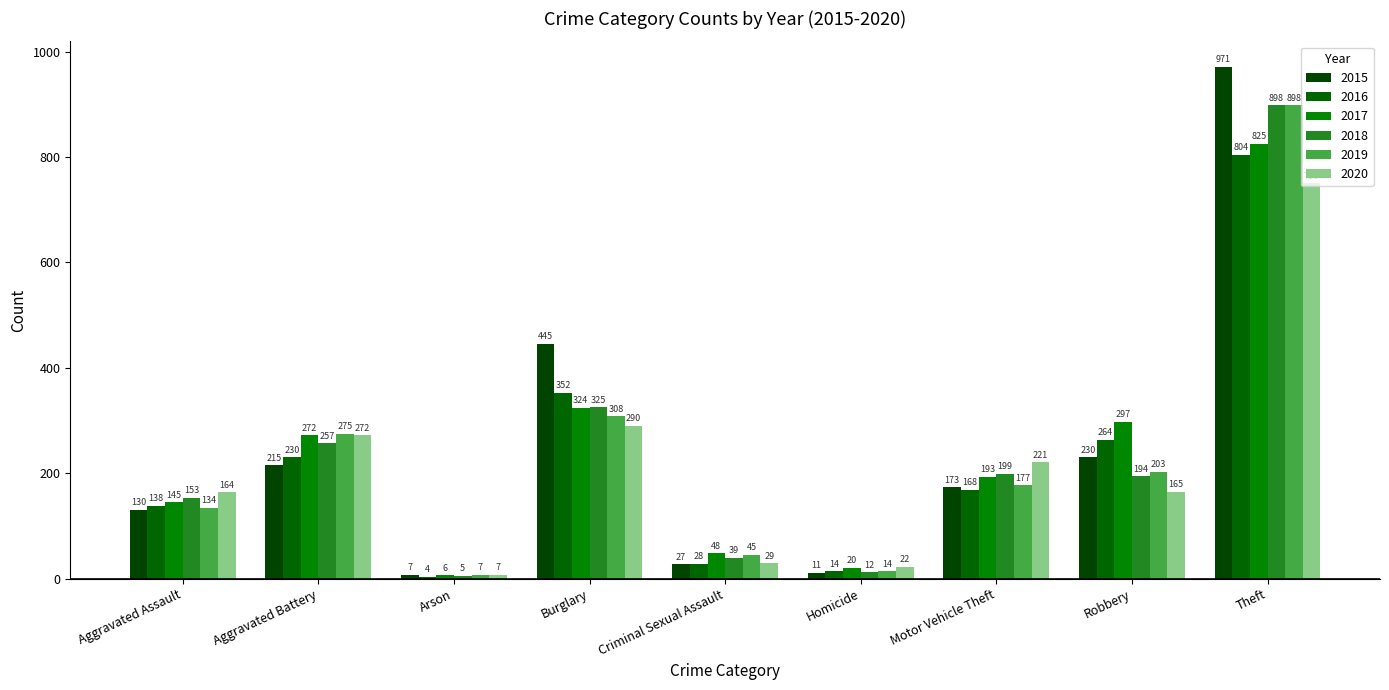

Reading left to right, list all the values displayed in this chart.

2015: 130	215	7	445	27	11	173	230	971
2016: 138	230	4	352	28	14	168	264	804
2017: 145	272	6	324	48	20	193	297	825
2018: 153	257	5	325	39	12	199	194	898
2019: 134	275	7	308	45	14	177	203	898
2020: 164	272	7	290	29	22	221	165	750